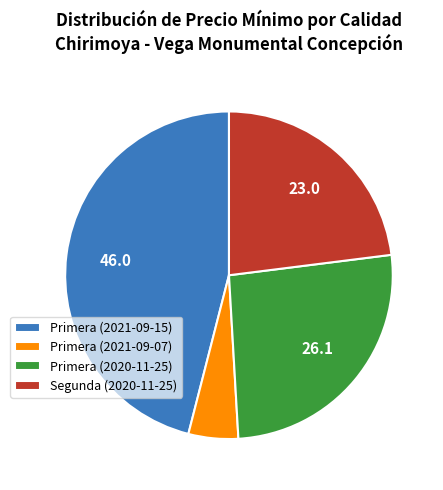

Does Primera (2021-09-15) represent more than half of the total?

No